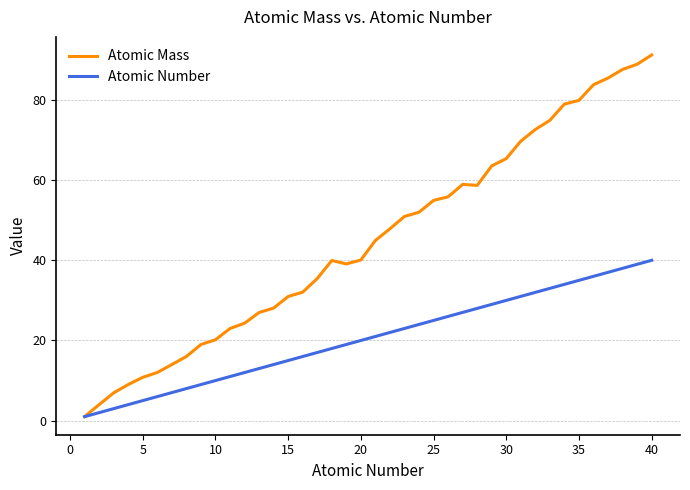

Rank the series by their maximum value, from highest to lowest.

Atomic Mass, Atomic Number